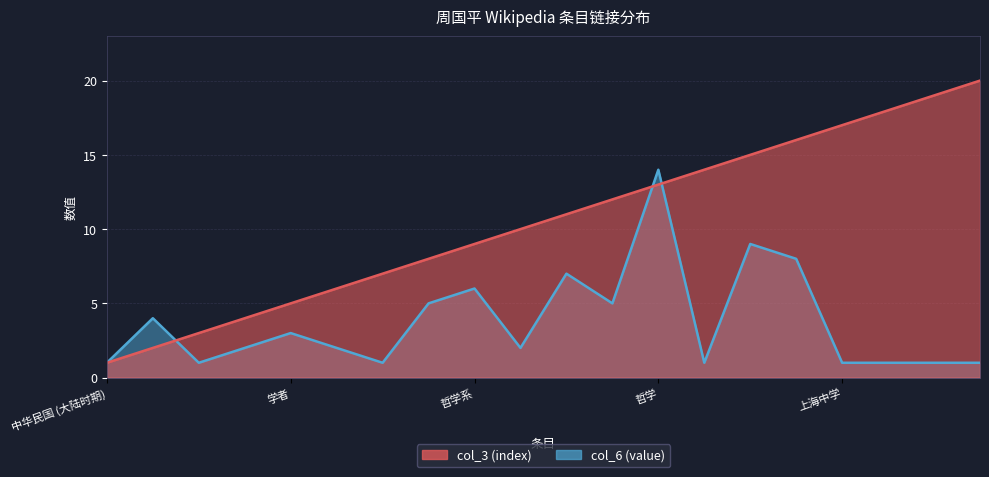

What is the difference between the maximum and second lowest values in the col_6 (value) series?

13